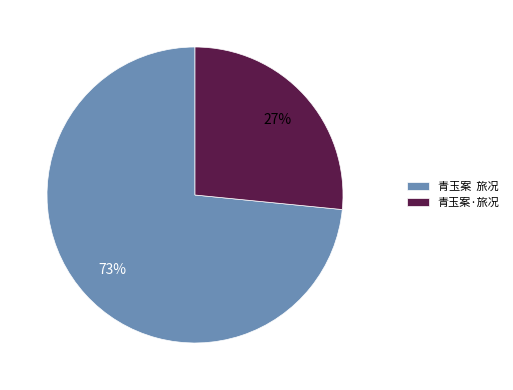

To the nearest percent, what percentage of the pie is 青玉案·旅况?

27%